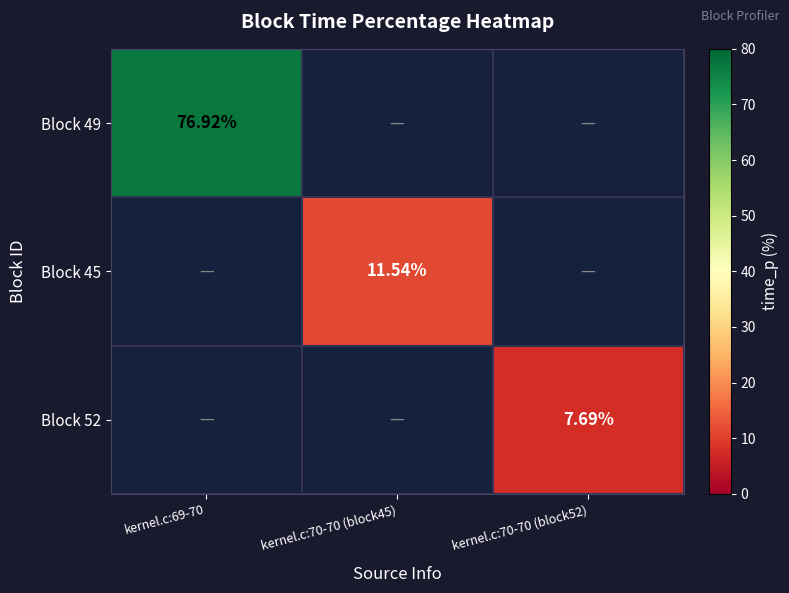

Is it true that Block 45 equals 4.0 at kernel.c:70-70 (block45)?

False